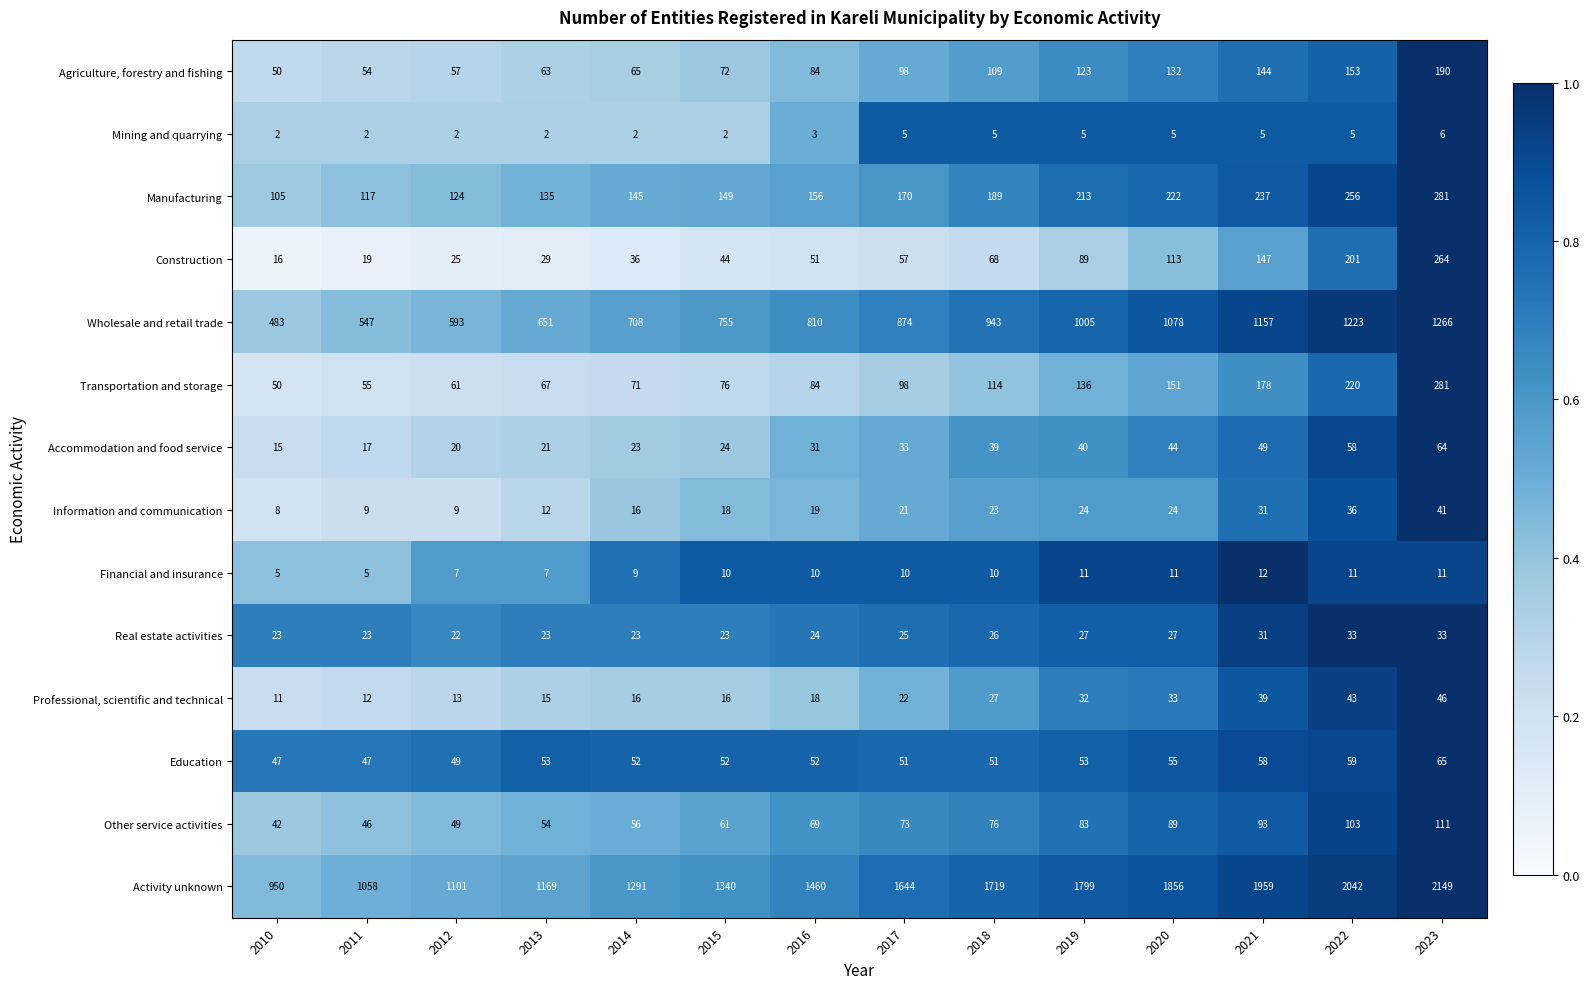

How many data points does each series have?

14